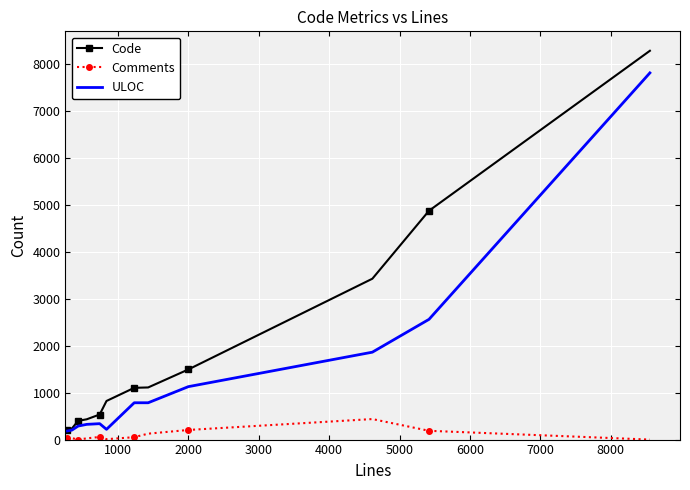

In Comments, how many points are higher than both neighbors (excluding endpoints)?

3